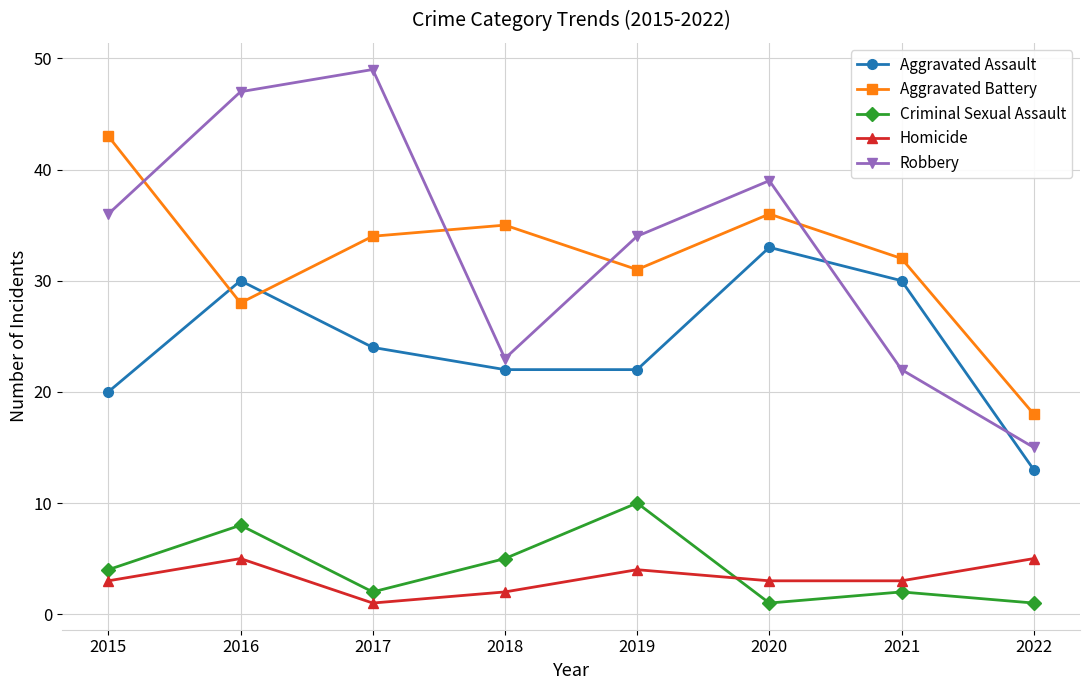

Is the value of Robbery at 2018 greater than the value of Aggravated Assault at 2020?

No